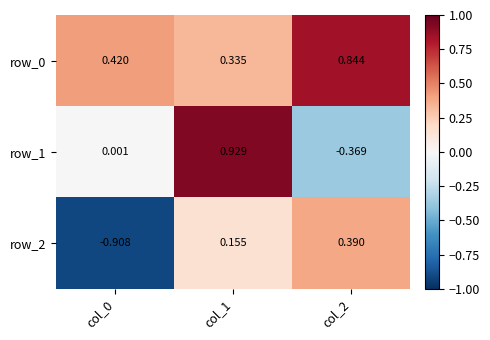

Is the value of row_1 at col_1 greater than the value of row_2 at col_0?

Yes